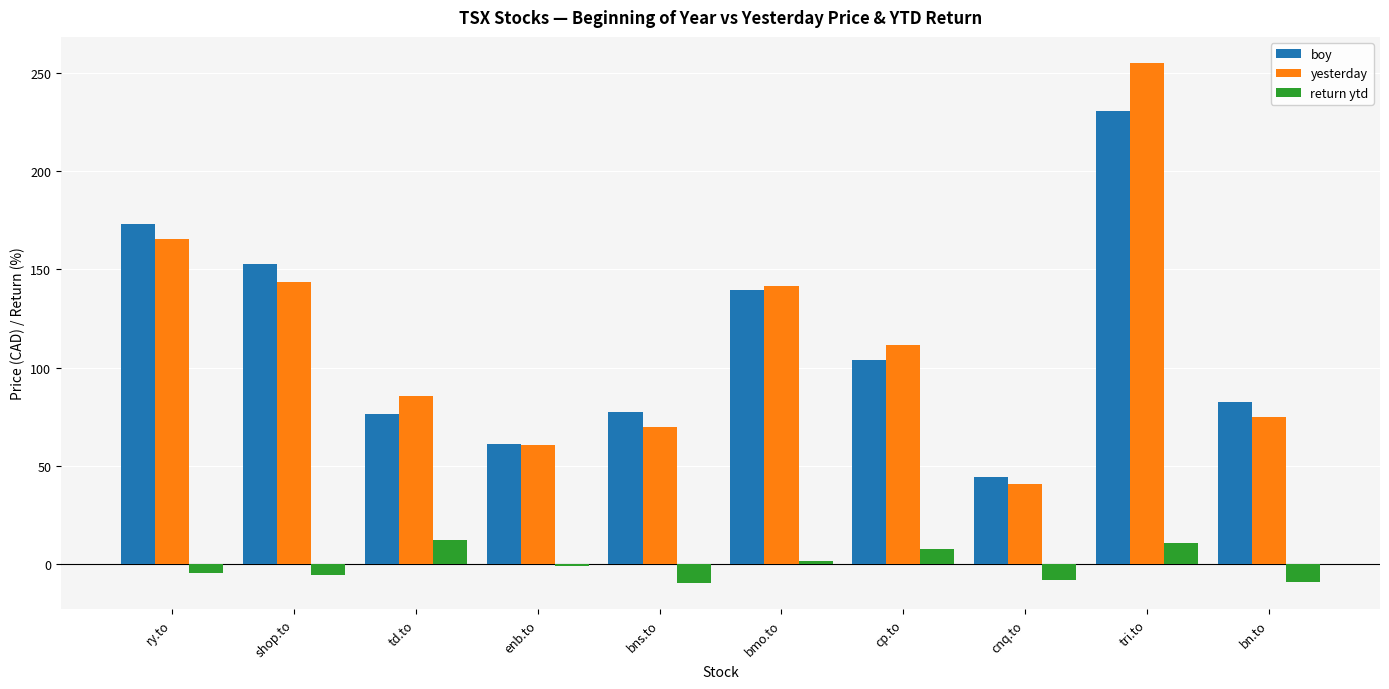

What is the sum of all yesterday values?

1148.8